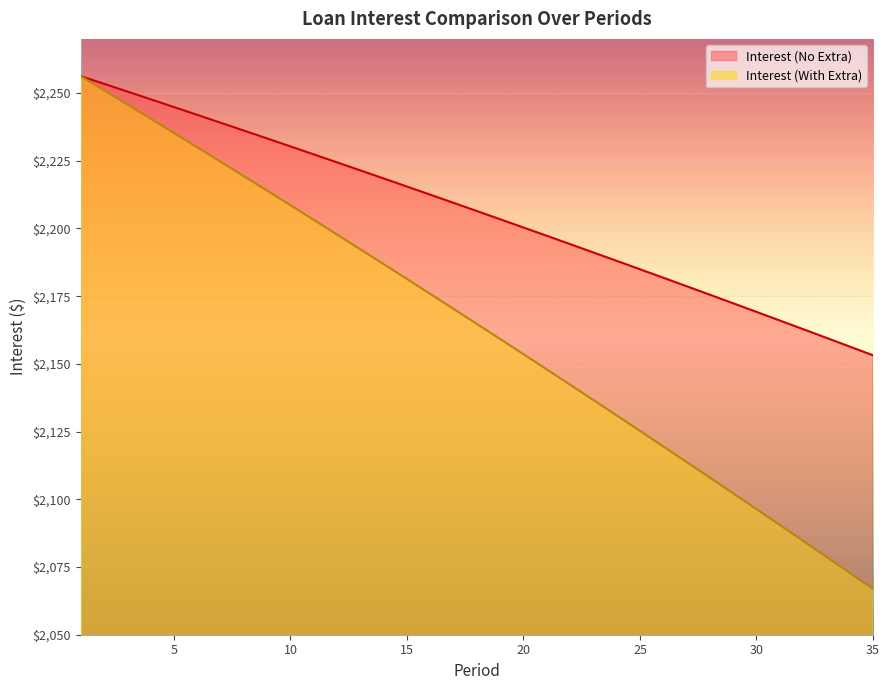

What is the difference between the maximum and minimum values in the Interest (No Extra) series?

103.1